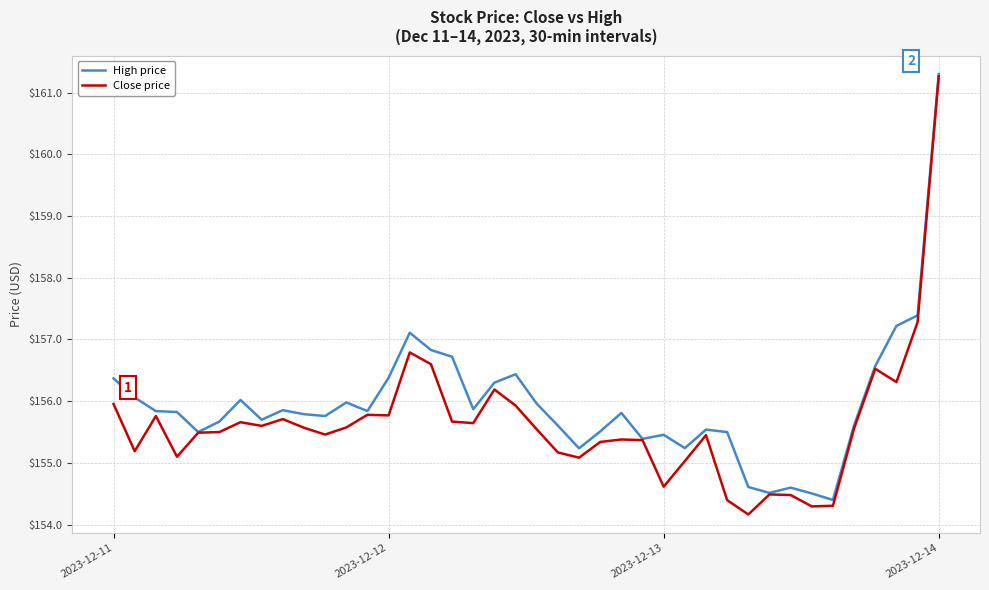

Rank the series by their average value, from lowest to highest.

Close price, High price